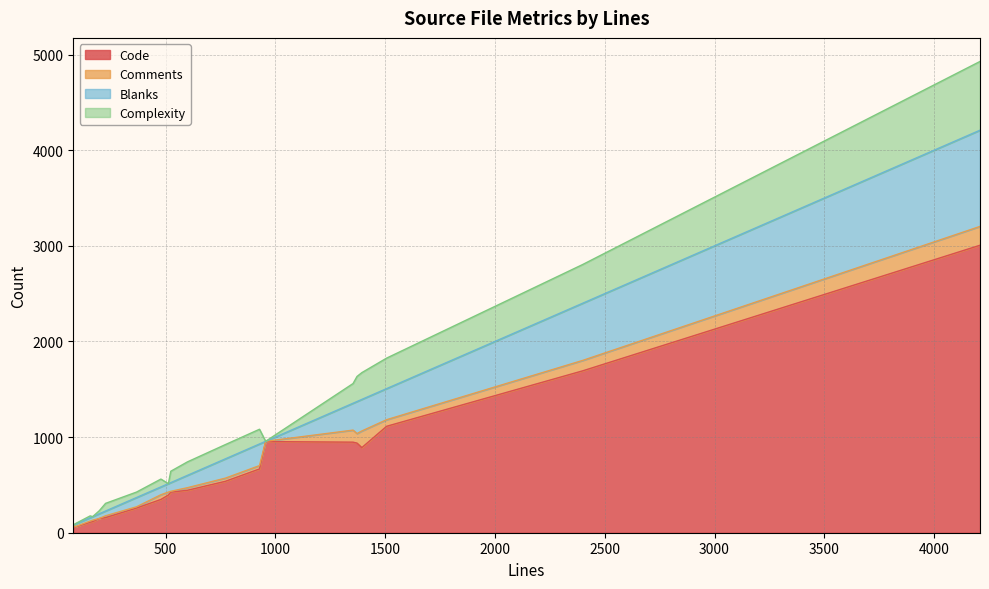

How many lines are shown in the chart?

4